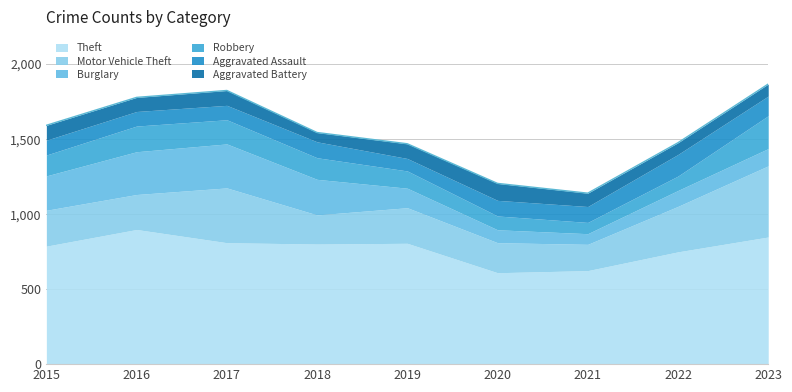

At which label is Robbery closest to 147?

2018